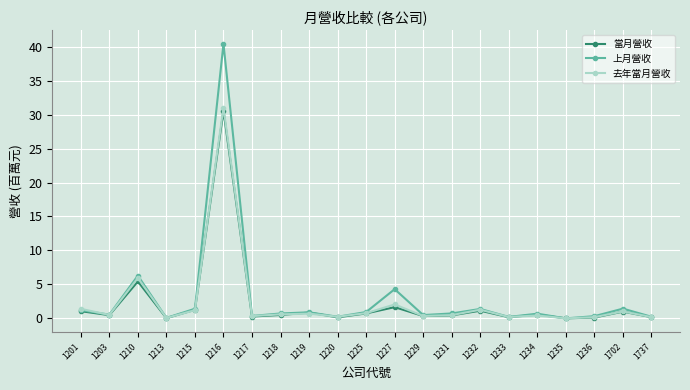

True or false: 當月營收 has more than 0 interior local peaks.

True